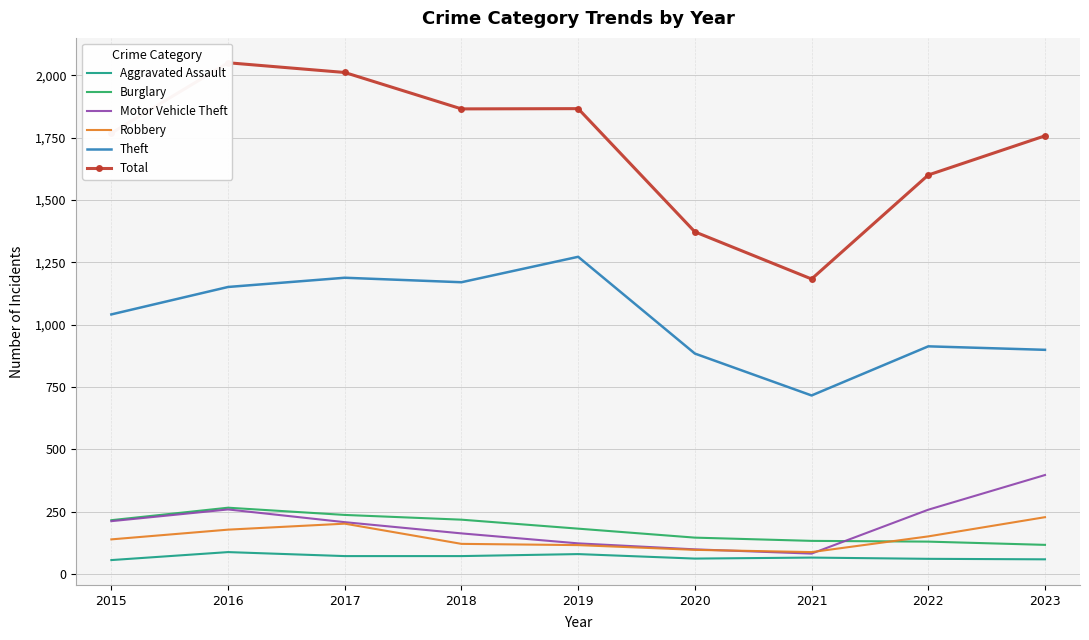

The Total series shows 2541 at 2019. True or false?

False